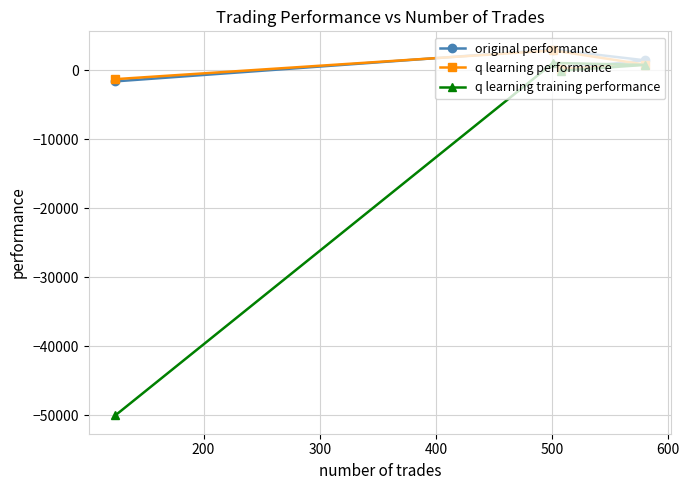

Which series has the largest range (max minus min)?

q learning training performance